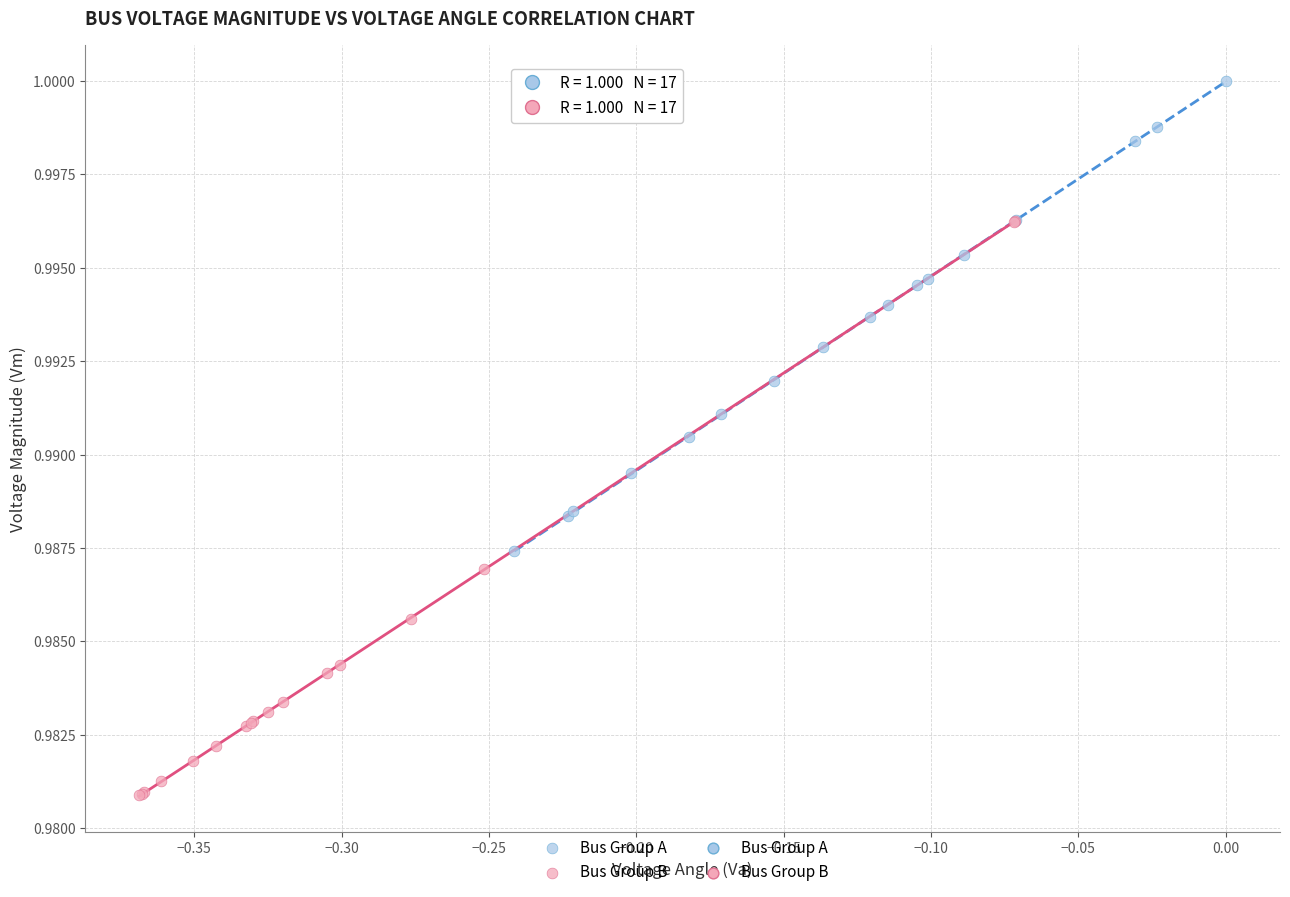

Which series contains the lowest Y value?

Bus Group B